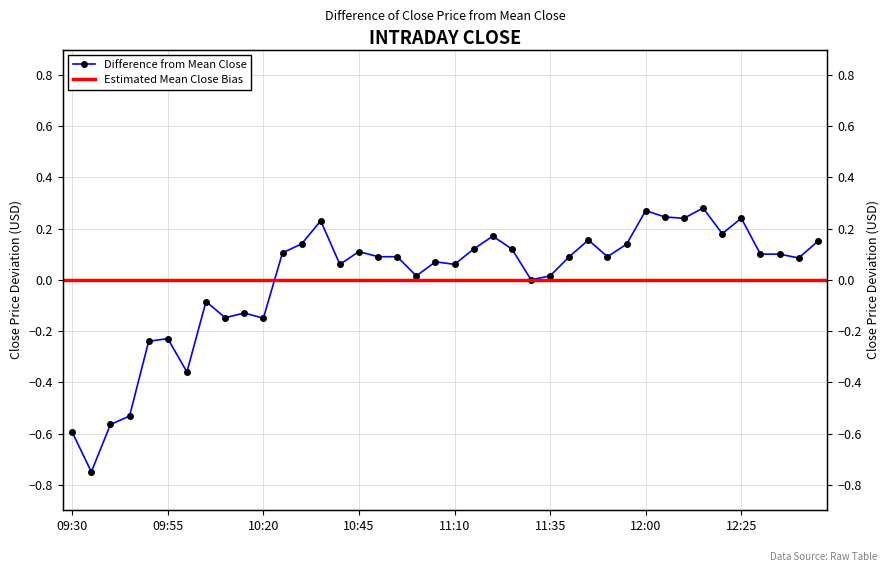

List the labels in order of value, smallest first.

09:35, 09:30, 09:40, 09:45, 10:00, 09:50, 09:55, 10:20, 10:10, 10:15, 10:05, 11:30, 11:00, 11:35, 10:40, 11:10, 11:05, 12:40, 10:50, 10:55, 11:40, 11:50, 12:30, 12:35, 10:25, 10:45, 11:15, 11:25, 11:55, 10:30, 12:45, 11:45, 11:20, 12:20, 10:35, 12:10, 12:25, 12:05, 12:00, 12:15